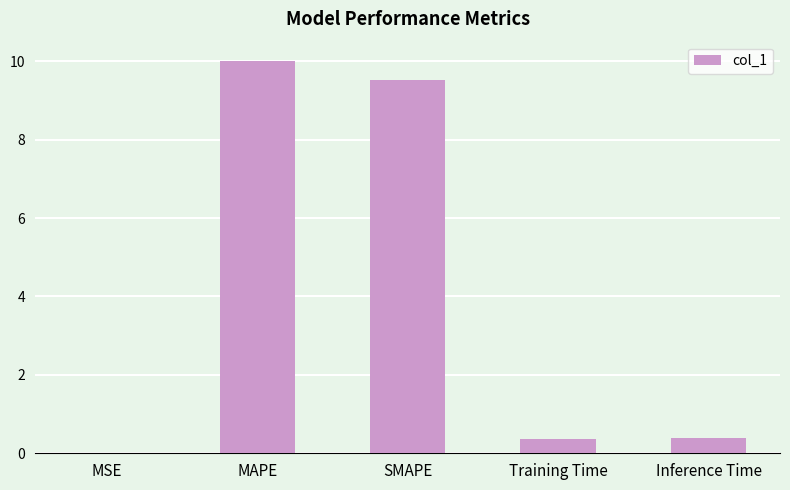

The value at Inference Time is 0.4. True or false?

True